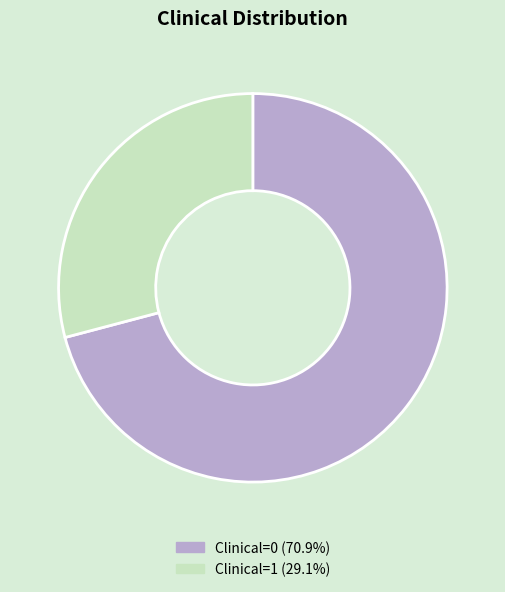

Combined, do Clinical=0 and Clinical=1 account for over 50%?

Yes